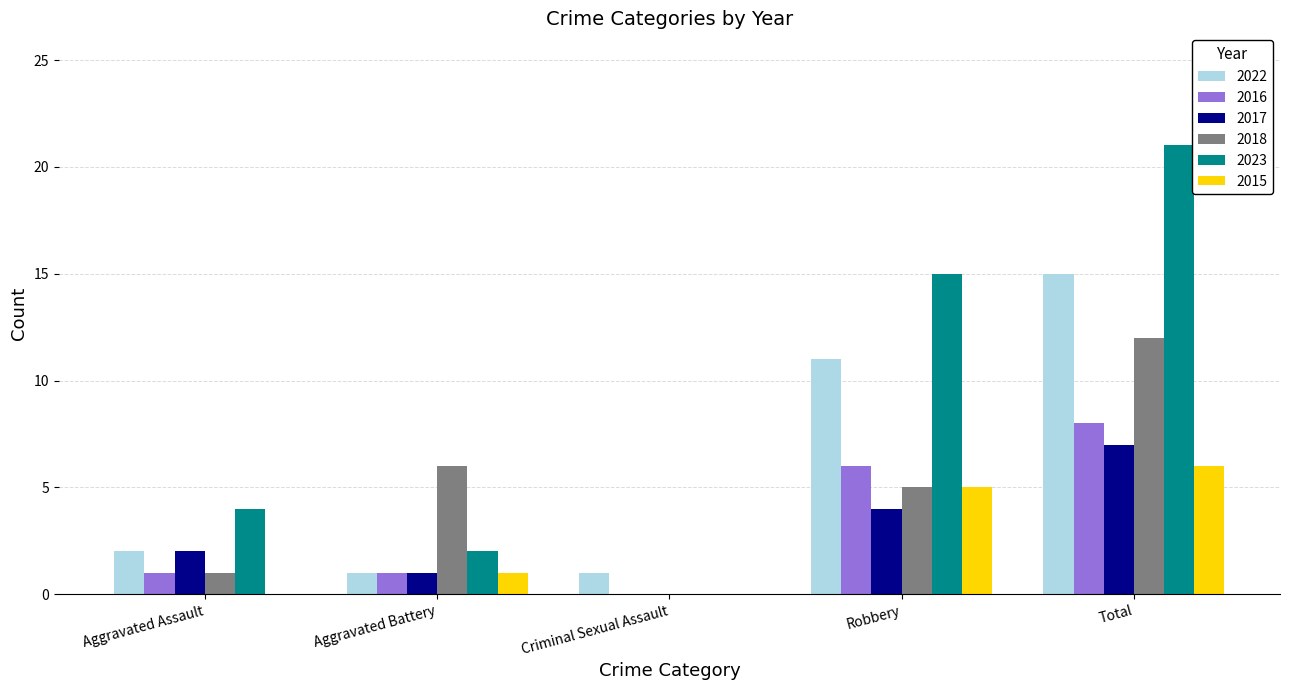

The 2023 series shows 4 at Aggravated Assault. True or false?

True